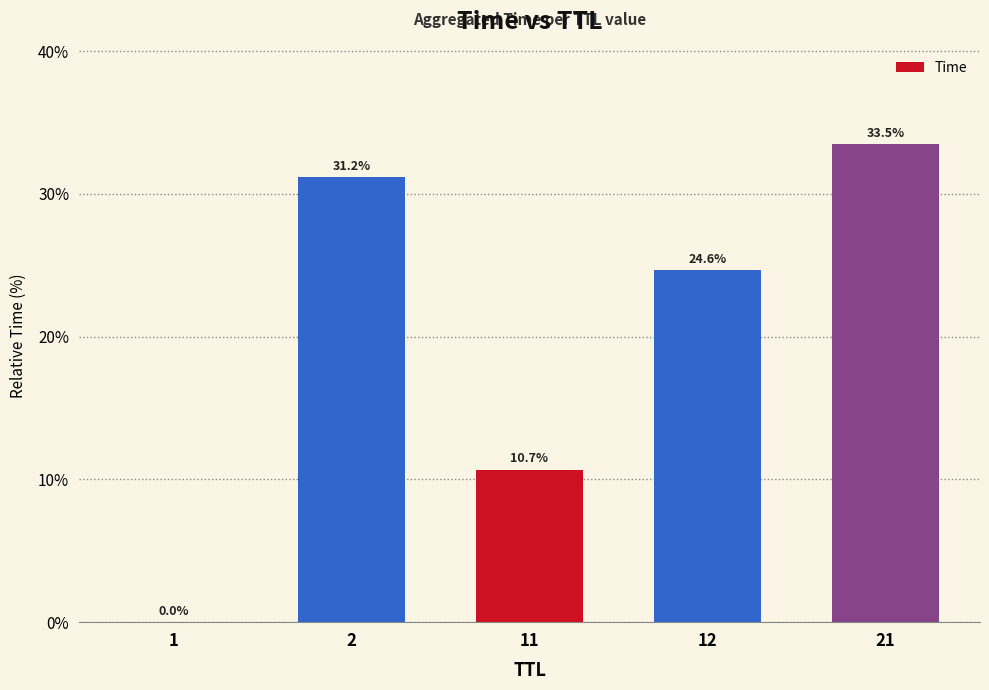

What is the maximum value shown in the chart?

33.5